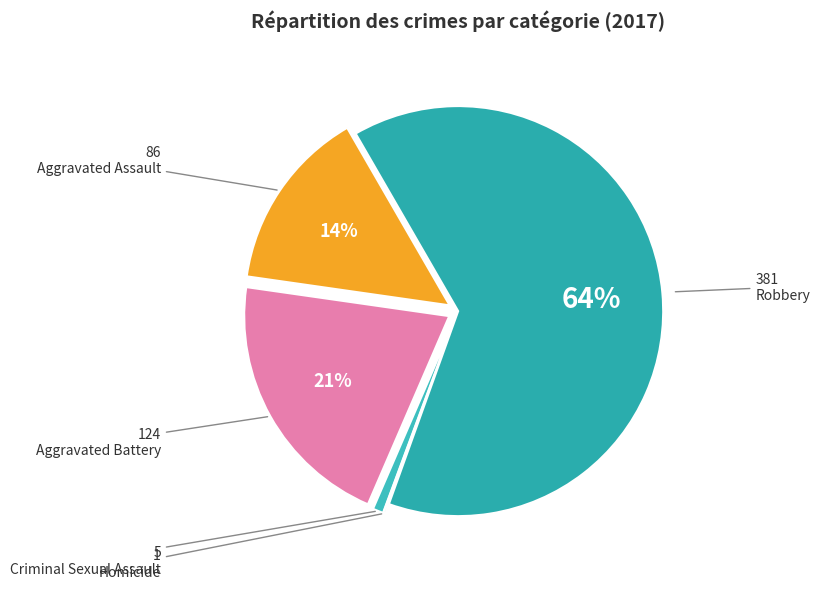

Is there a majority slice in this chart?

Yes